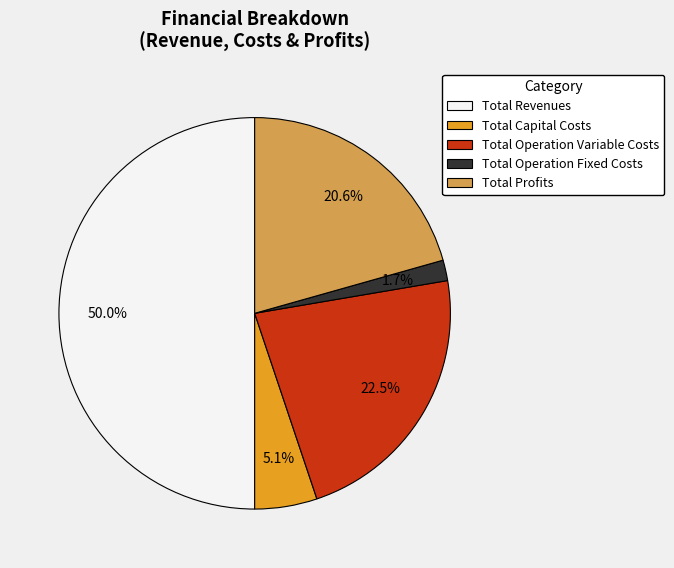

Combined, do Total Capital Costs and Total Operation Variable Costs account for over 50%?

No